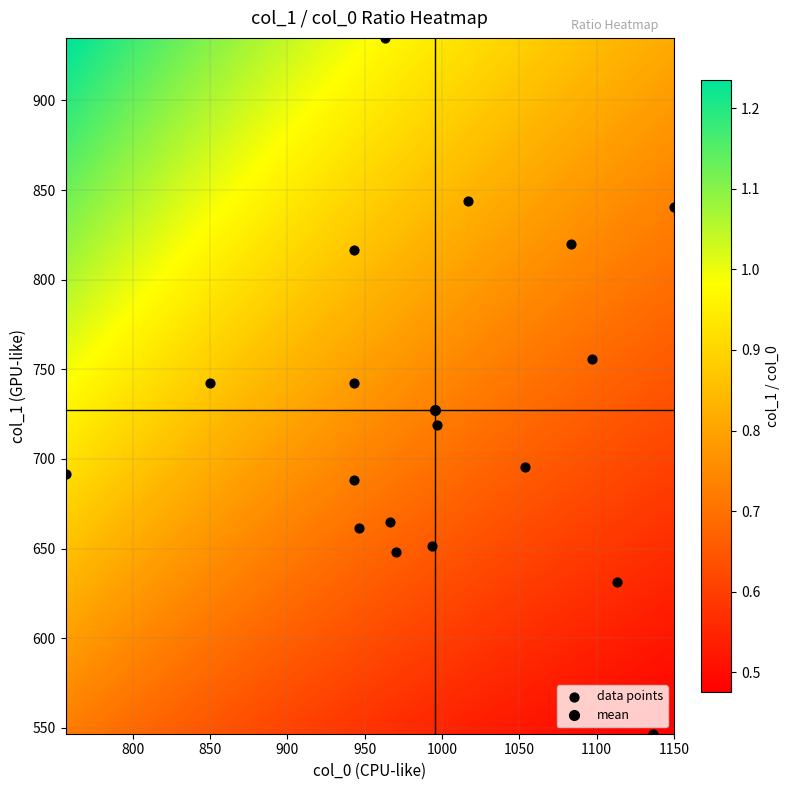

What is the range of Y values (max minus min)?

388.1